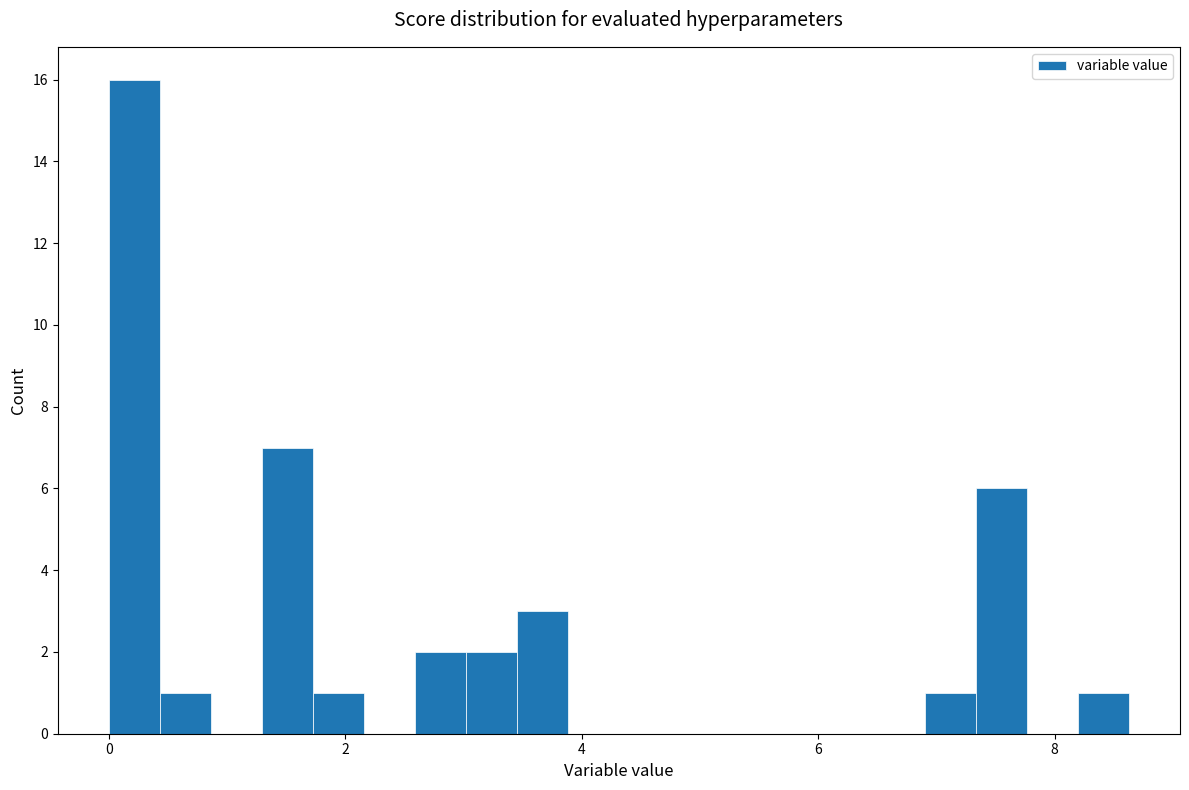

Read against the x-axis, roughly where is the centre of the tallest bar?

0.2